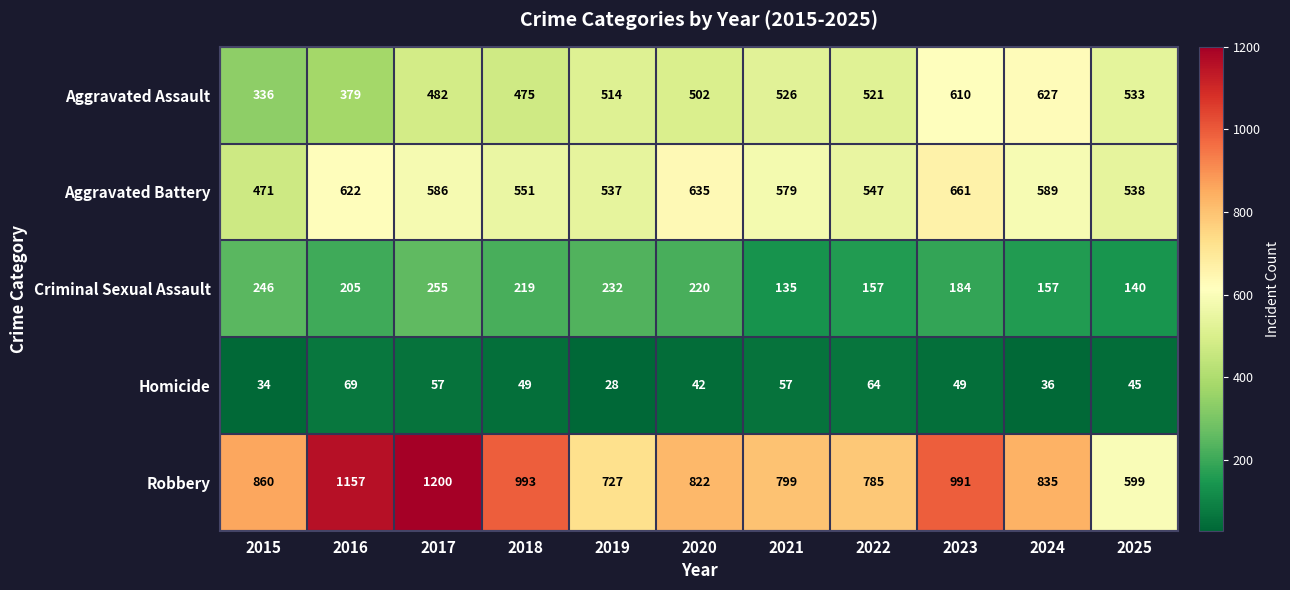

What is the average value of the Aggravated Battery series?

574